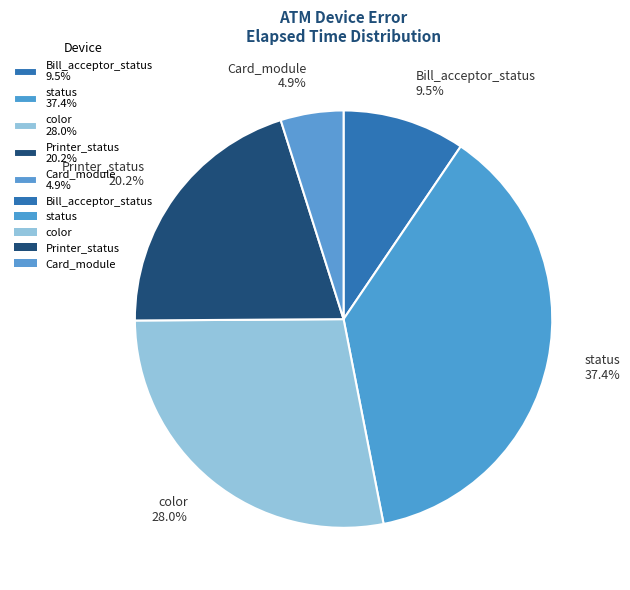

What is the total percentage of Printer_status 20.2% and color 28.0%?

48.2%